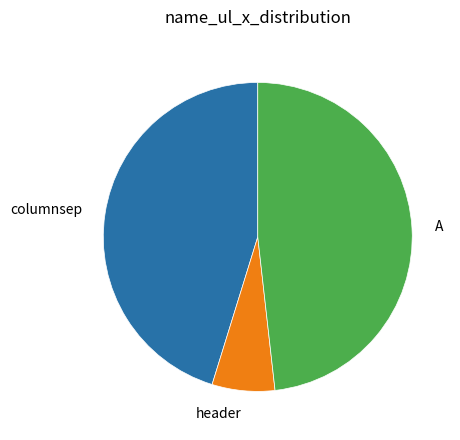

Is there a majority slice in this chart?

No